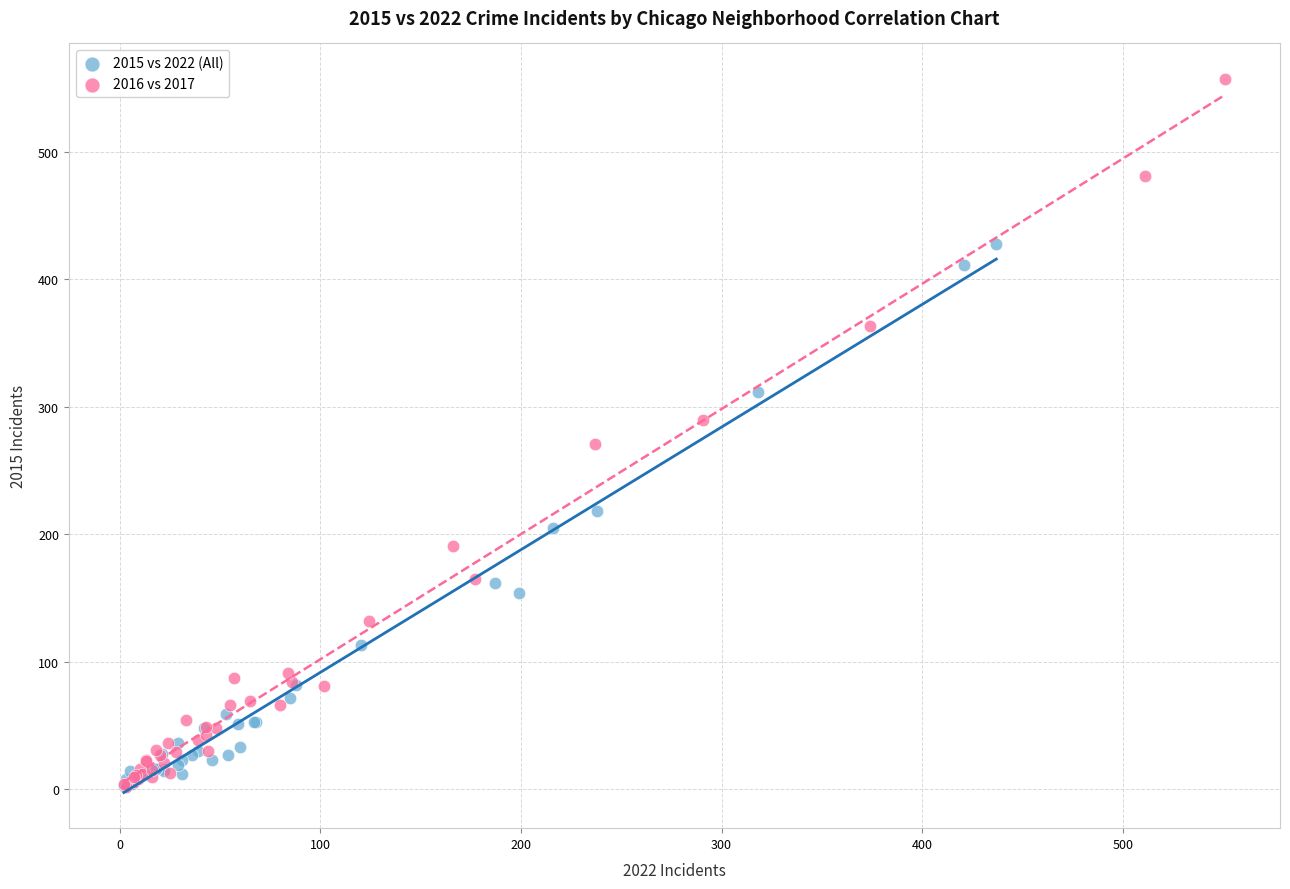

Which series has the largest Y range (max minus min)?

2016 vs 2017